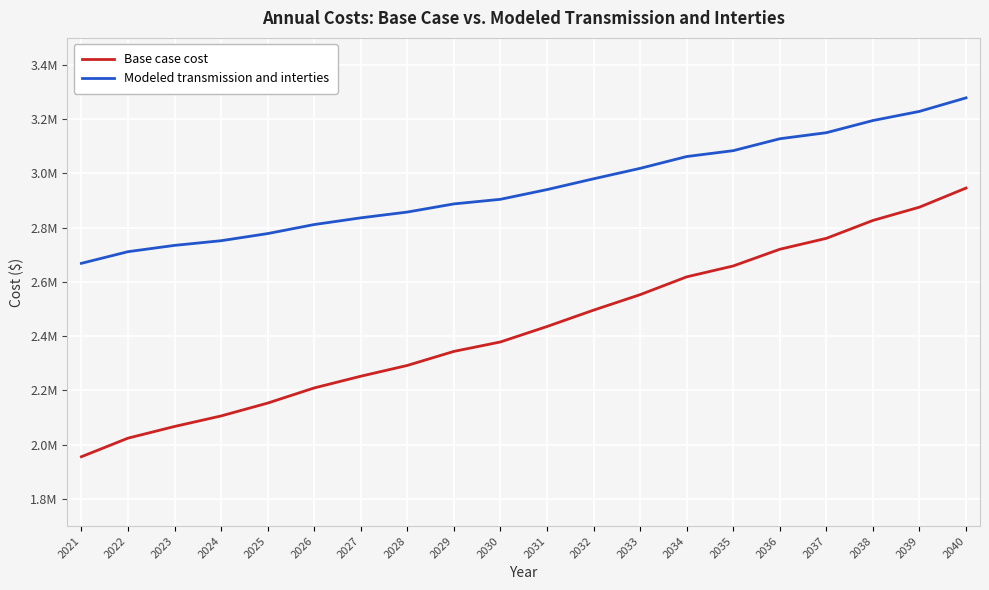

Which label corresponds to the smallest value in the chart?

2021